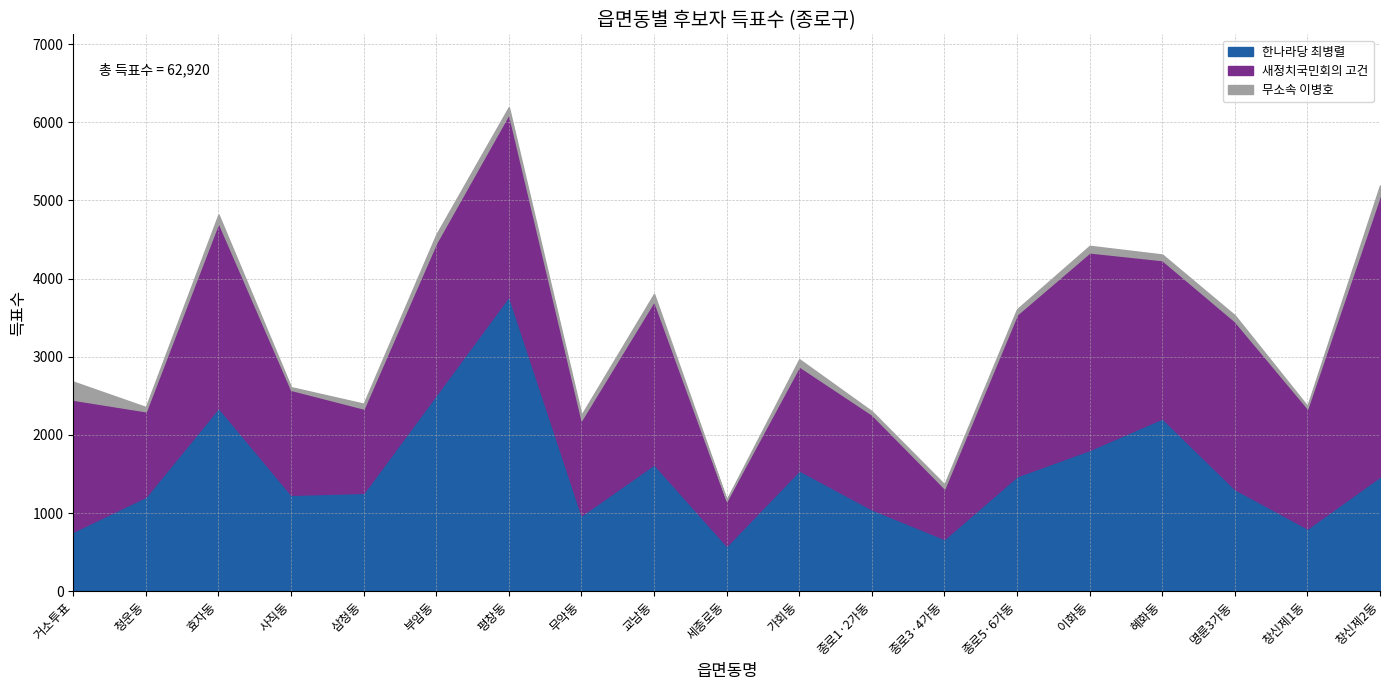

Does the chart have visible grid lines?

Yes